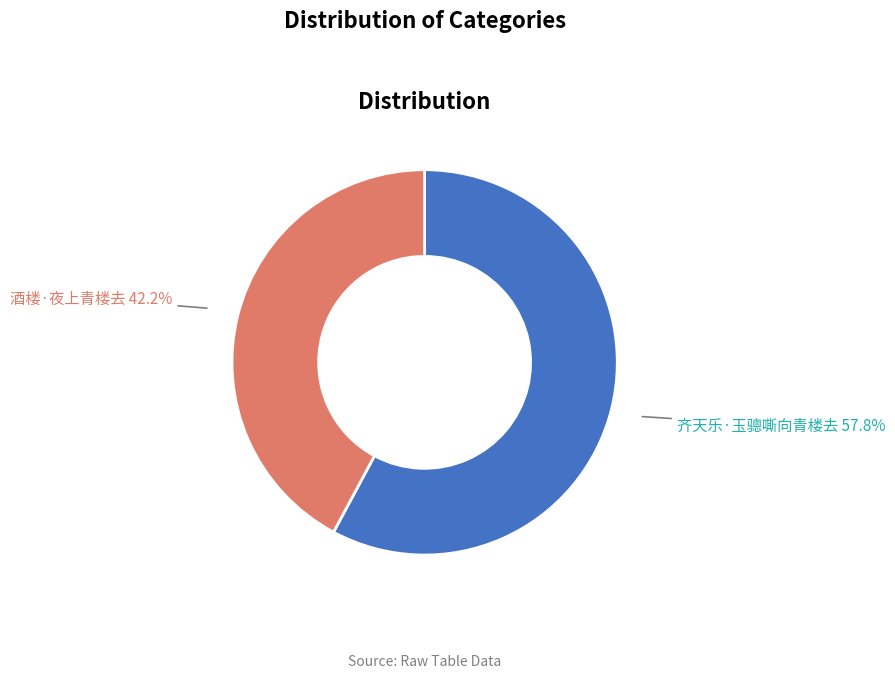

Is there a majority slice in this chart?

Yes